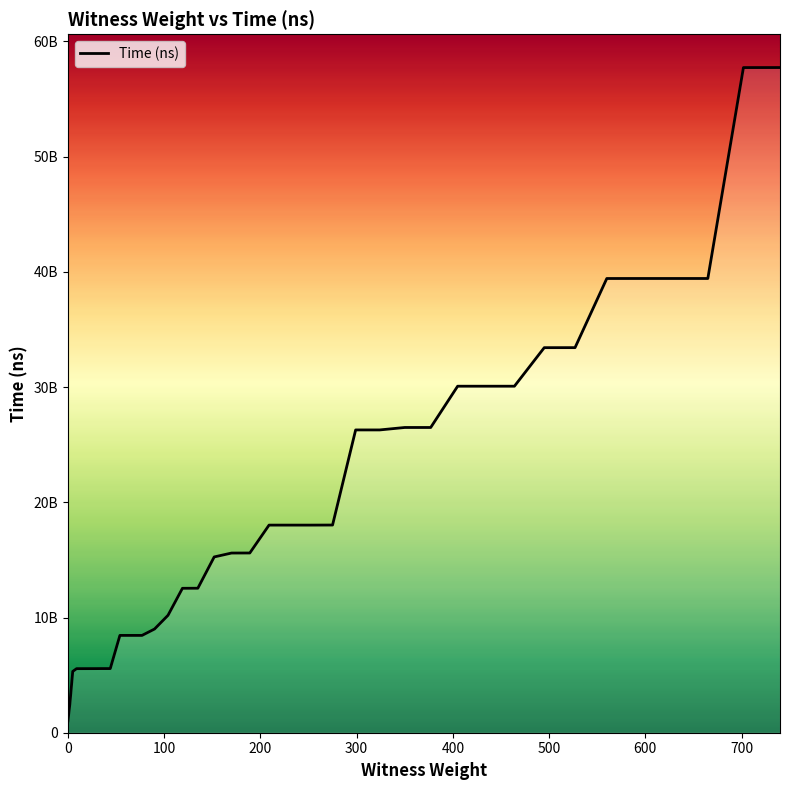

Is this an area chart (filled region under the line)?

Yes